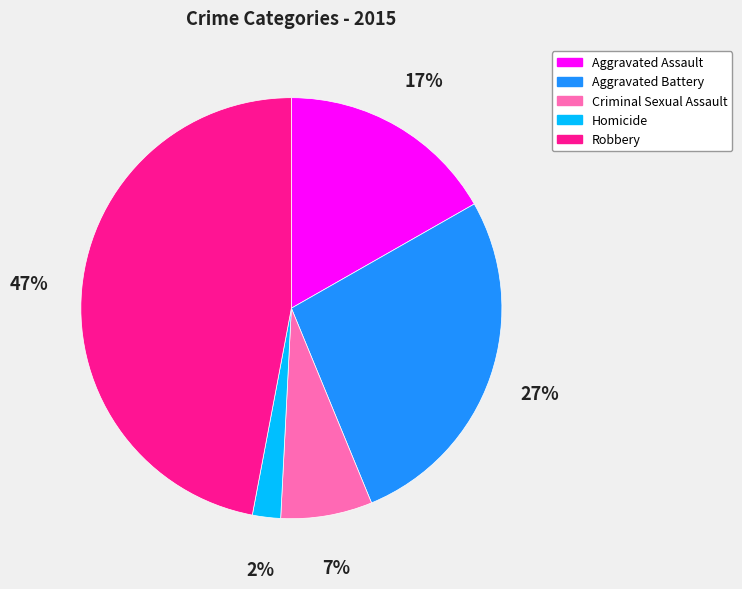

To the nearest percent, what is the combined percentage of Robbery and Homicide?

49%